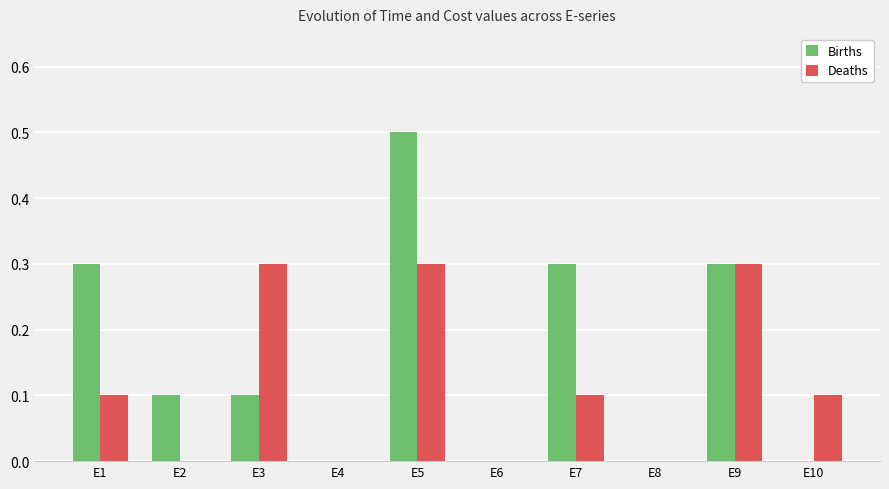

Which series has the largest total across all categories?

Births